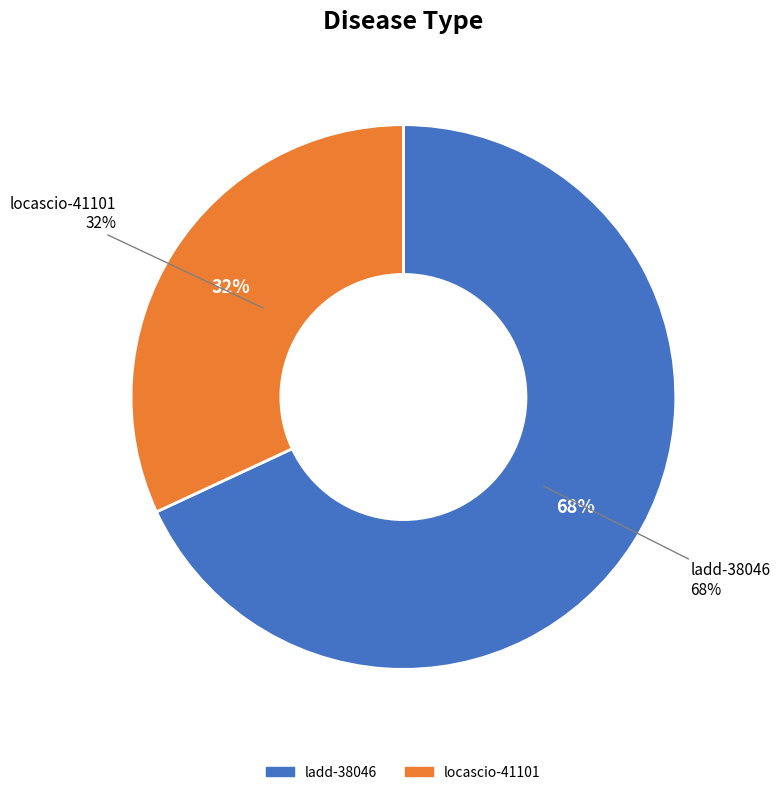

Combined, do ladd-38046 and locascio-41101 account for over 50%?

Yes